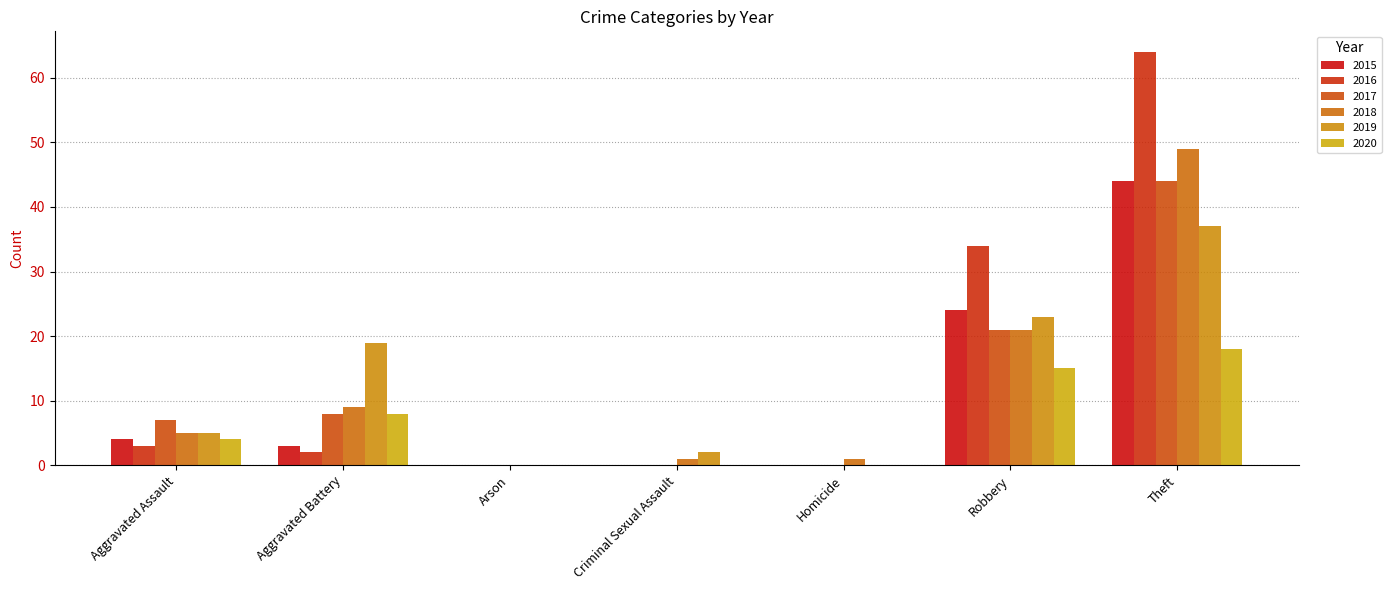

Does the chart contain stacked bars?

No